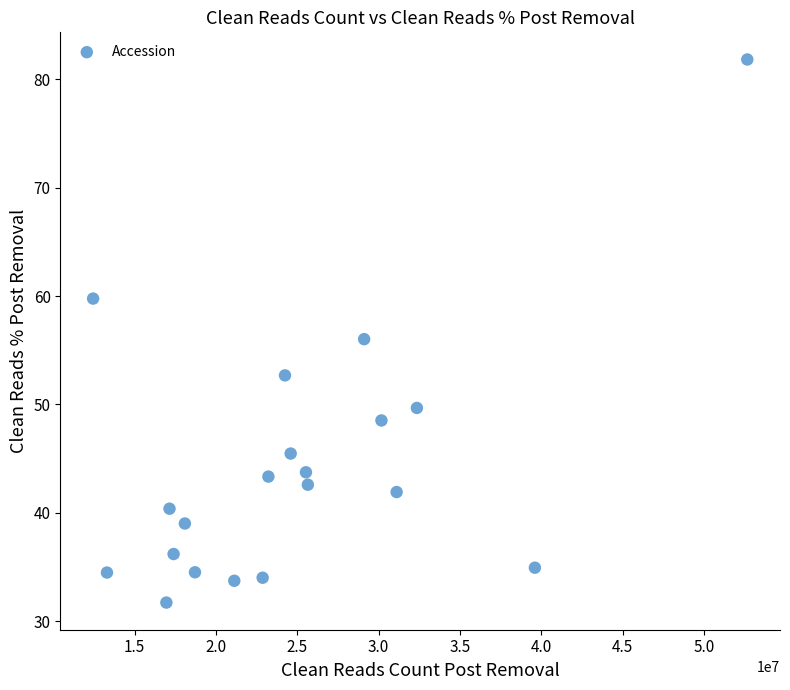

What is the range of Y values (max minus min)?

50.1